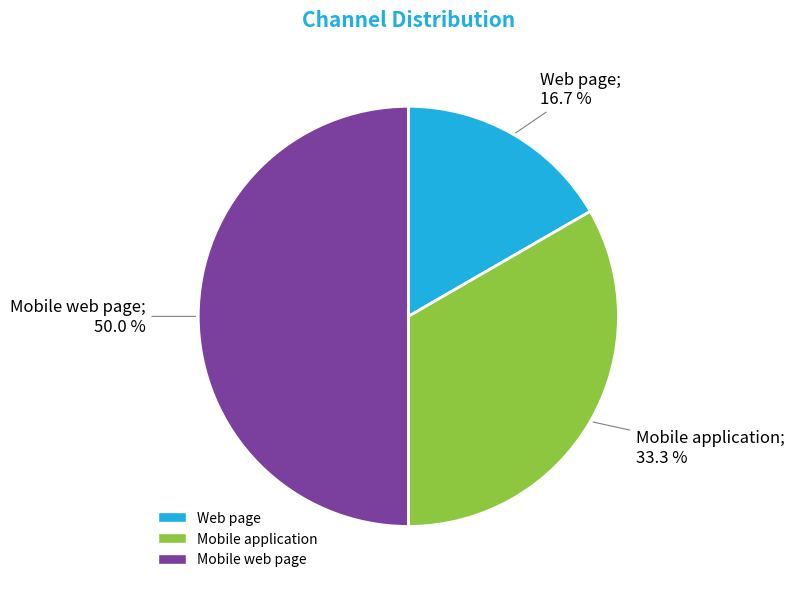

Count the number of slices in the pie.

3